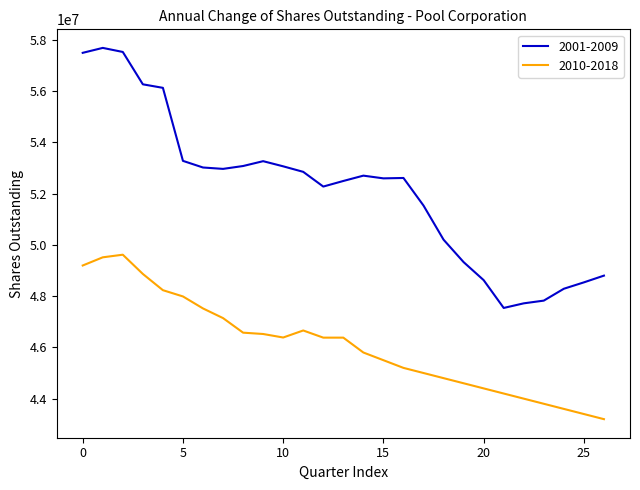

What is the difference between the maximum and minimum values in the 2001-2009 series?

10144125